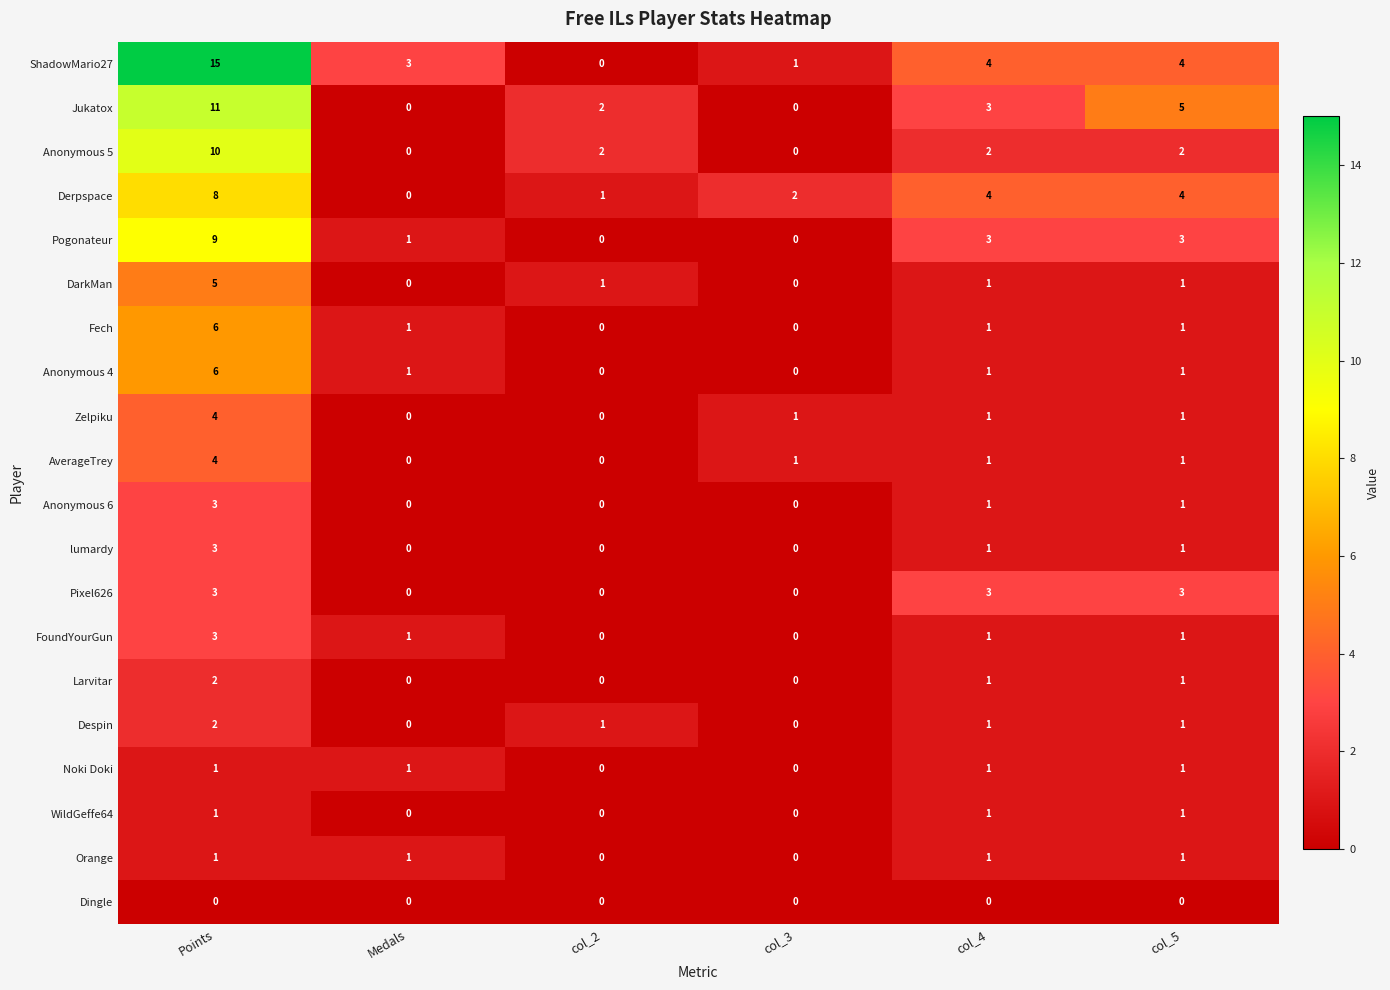

What is the highest value of the Derpspace series?

8